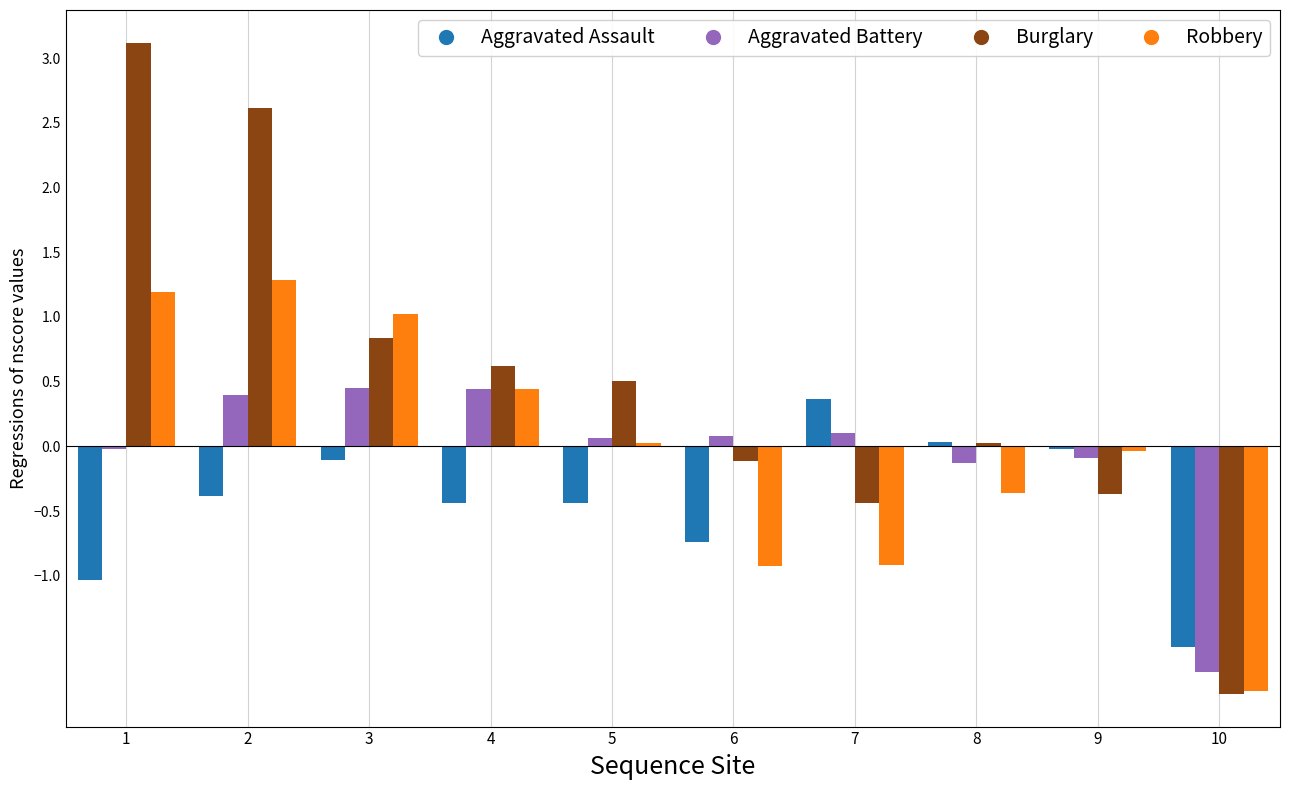

Which series has the largest range (max minus min)?

Burglary